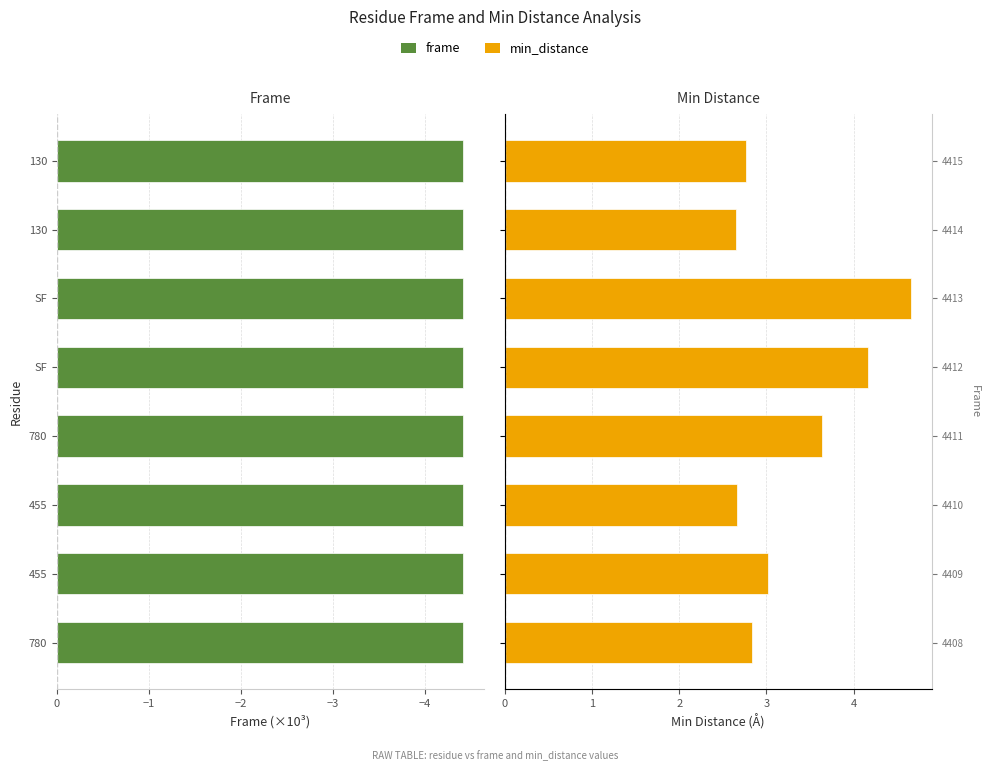

What is the difference between the highest and lowest values at 780?

7.2